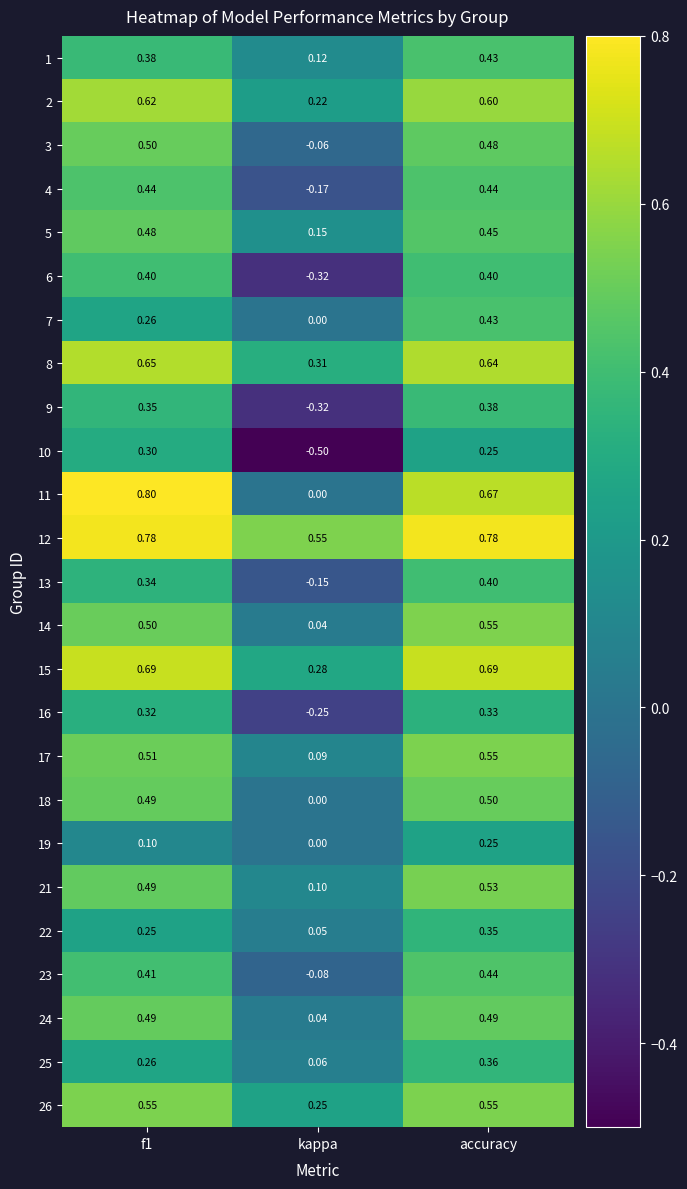

At which category is the sum across all series the highest?

accuracy